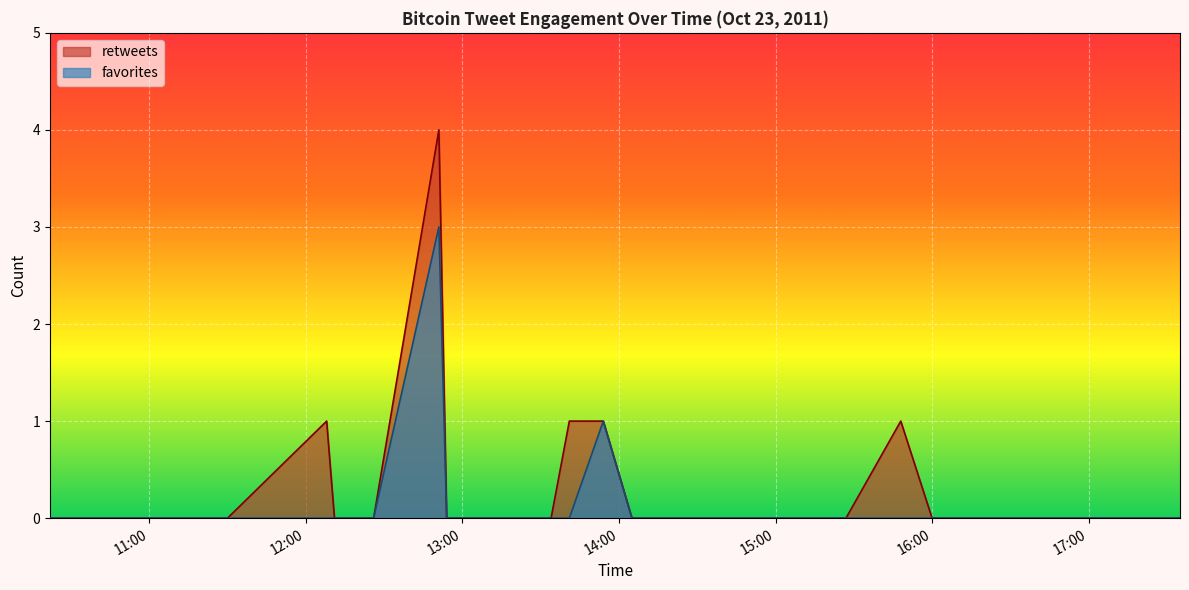

Reading left to right, extract all data points from this chart.

retweets: 0	0	0	0	0	0	1	0	0	4	0	0	0	0	0	0	1	1	0	0	0	0	0	0	0	0	1	0	0	0	0	0	0	0	0	0	0	0	0	0
favorites: 0	0	0	0	0	0	0	0	0	3	0	0	0	0	0	0	0	1	0	0	0	0	0	0	0	0	0	0	0	0	0	0	0	0	0	0	0	0	0	0